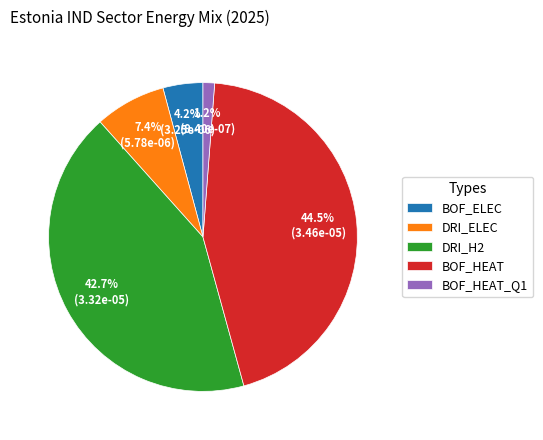

Which slice is the largest?

BOF_HEAT